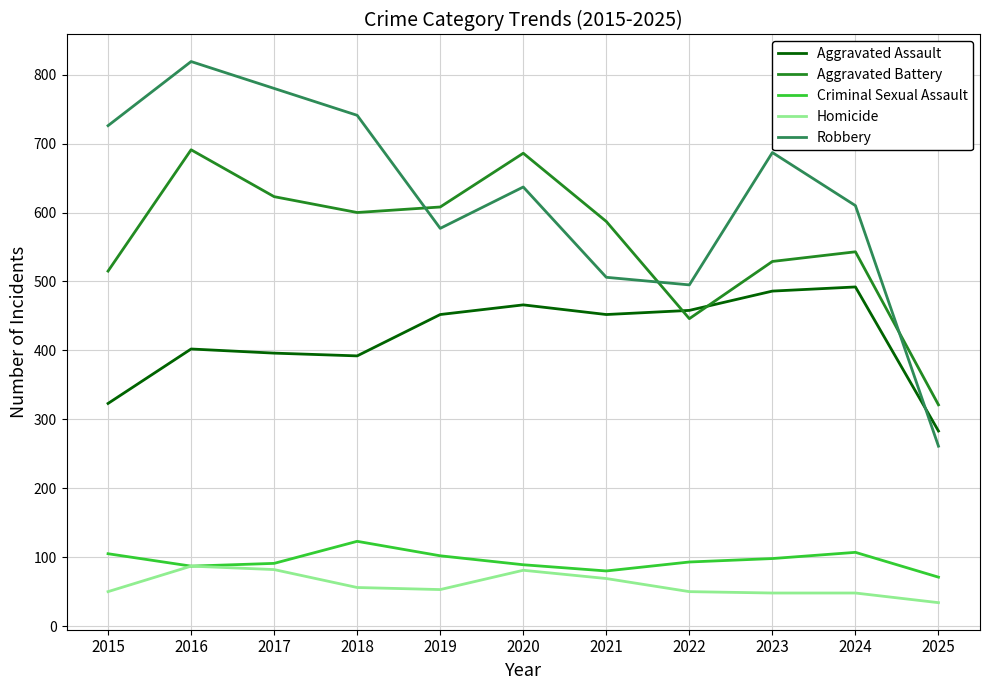

Is the value of Homicide at 2020 greater than the value of Aggravated Assault at 2023?

No